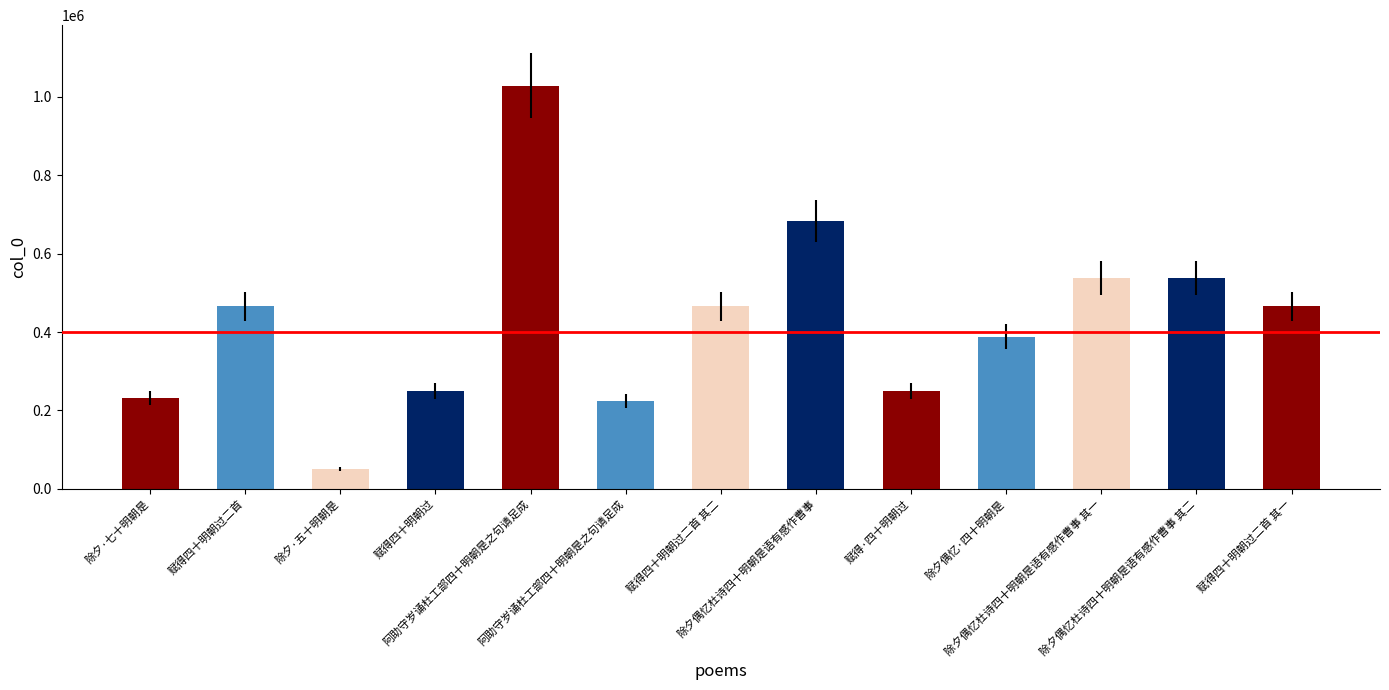

What is the ratio of the value at 除夕偶忆·四十明朝是 to the value at 阿助守岁诵杜工部四十明朝是之句请足成?

0.4